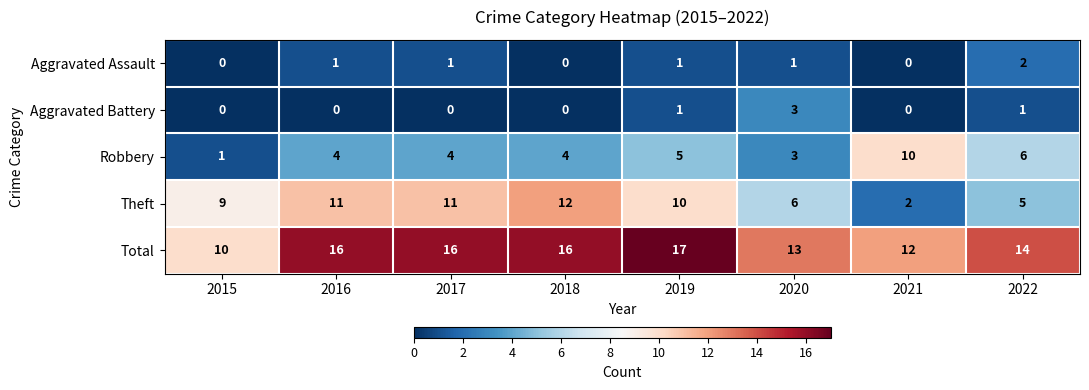

True or false: Theft has a value of 9 at 2015.

True